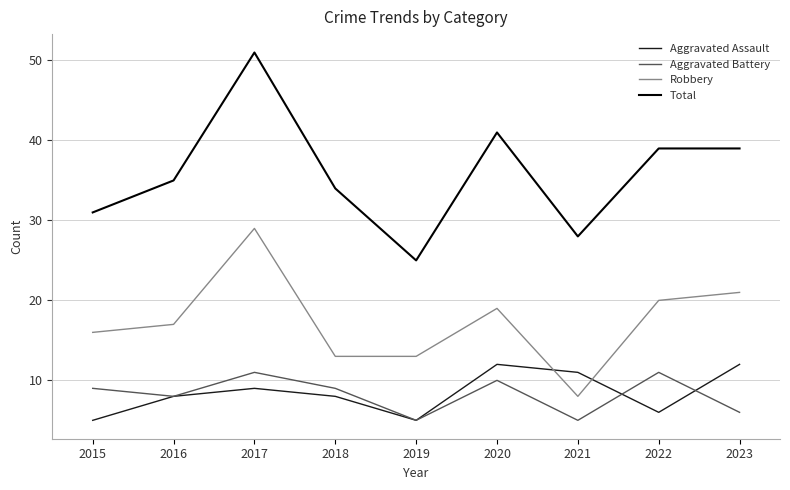

What are all the series names shown in the legend?

Aggravated Assault, Aggravated Battery, Robbery, Total